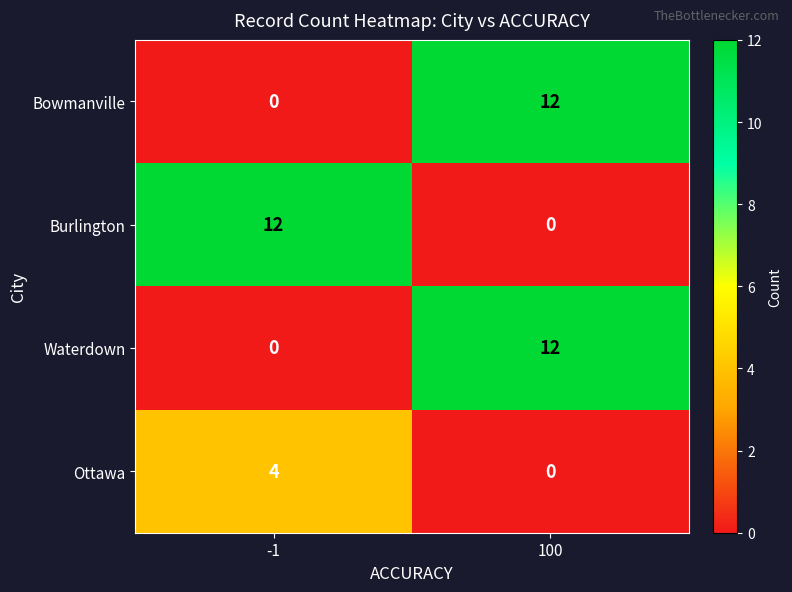

The value of Bowmanville at -1 is -5. True or false?

False